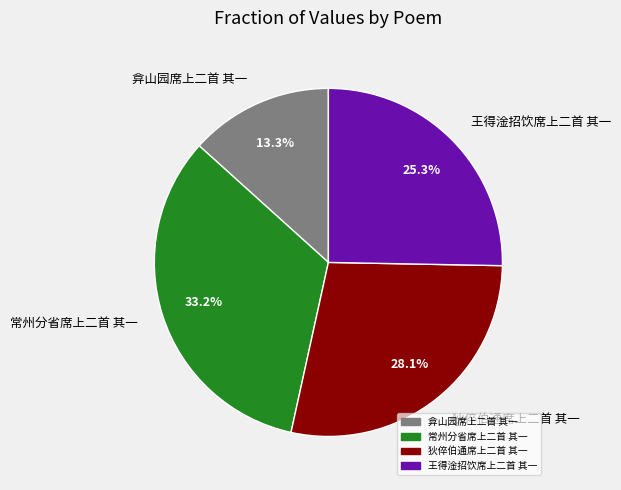

Is it true that 弇山园席上二首 其一 is 4% of the pie?

False